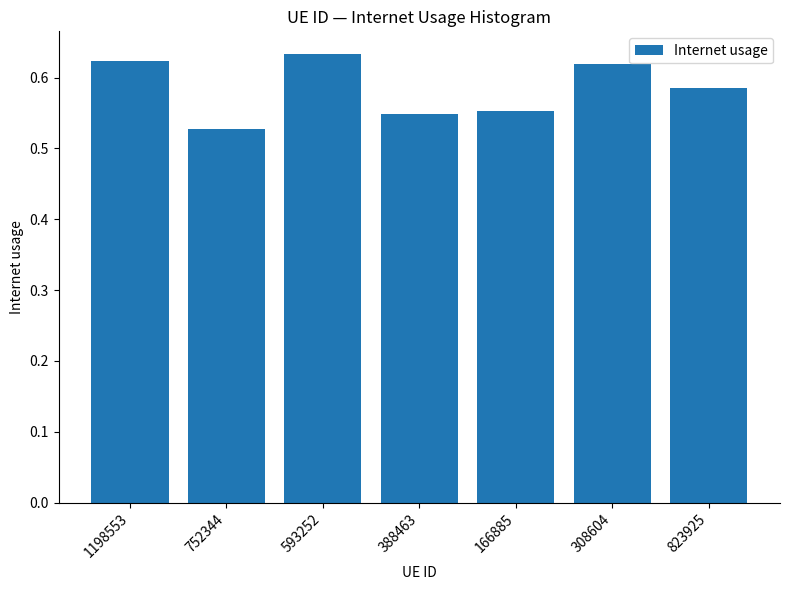

Are the bars grouped side by side (vs. stacked)?

No